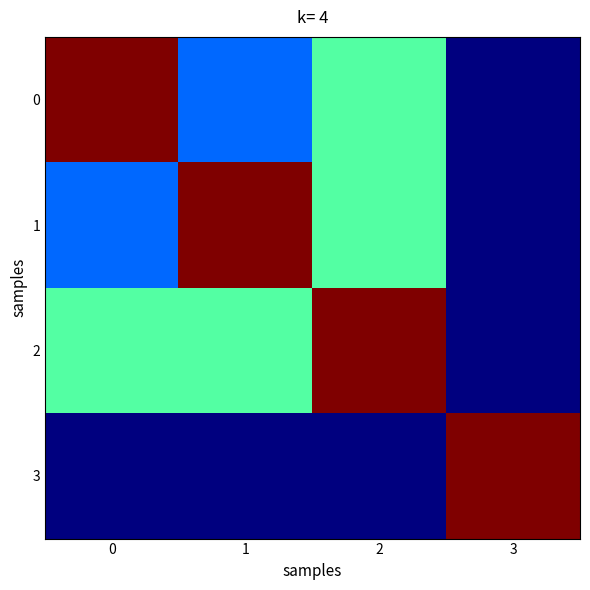

At how many categories does at least one series exceed 416?

4